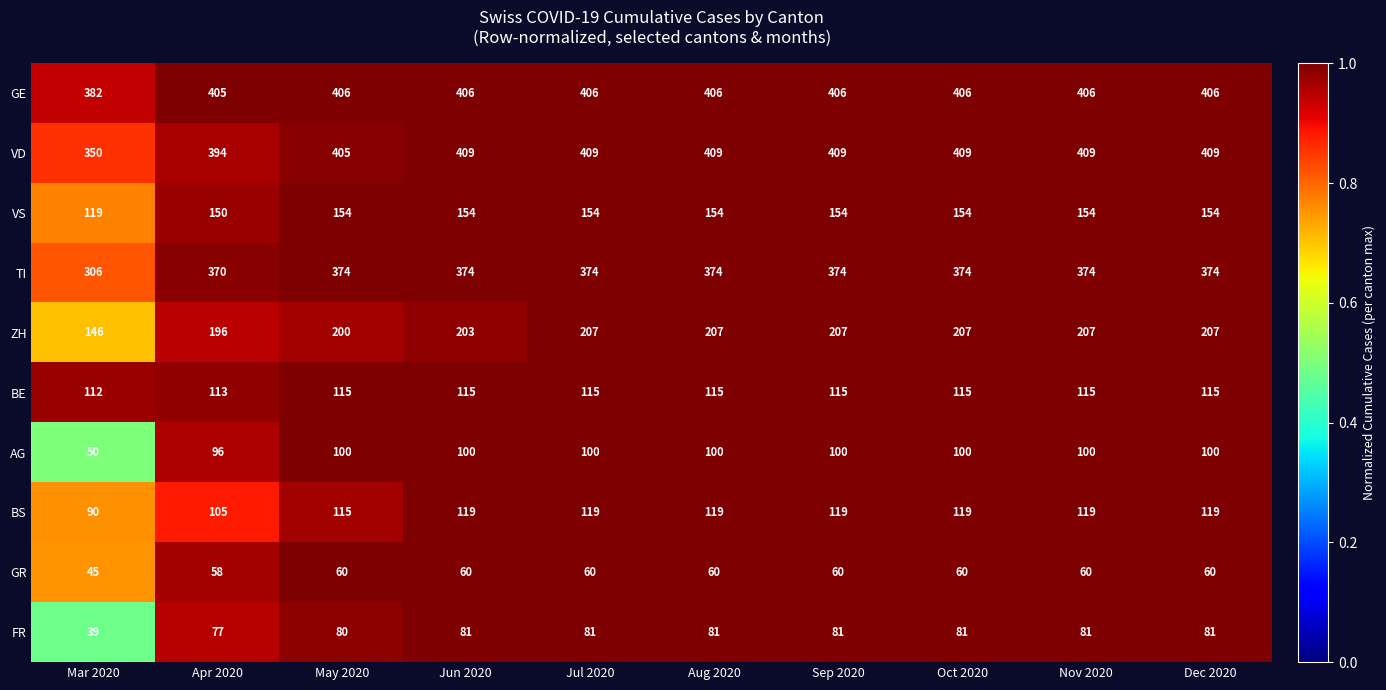

Rank the series at Oct 2020 from highest to lowest value.

VD, GE, TI, ZH, VS, BS, BE, AG, FR, GR